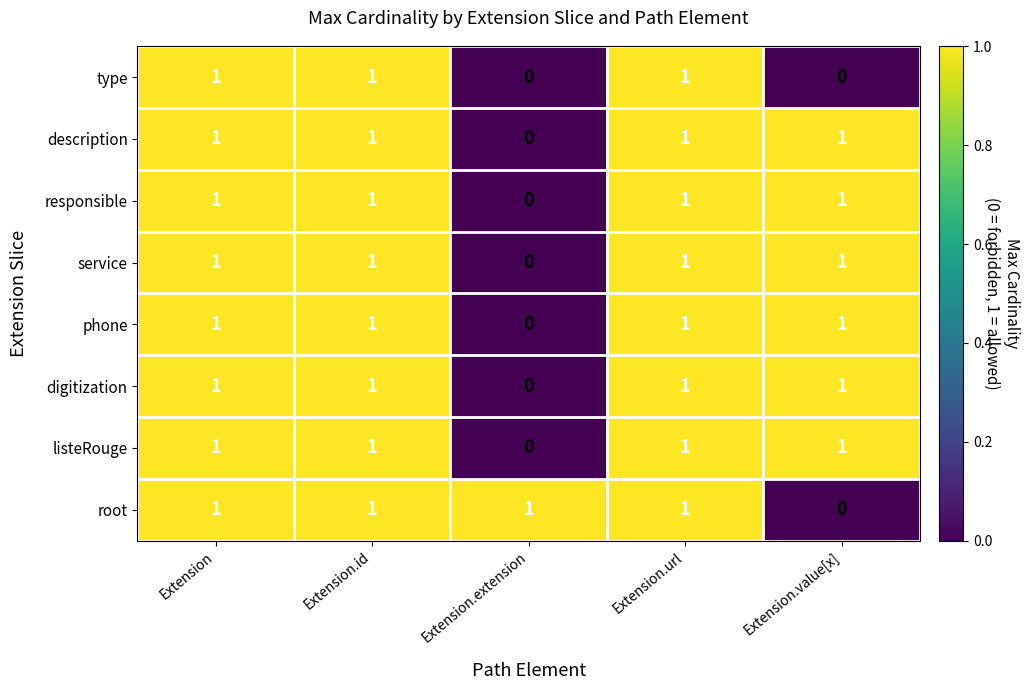

True or false: responsible has a value of 0 at Extension.extension.

True